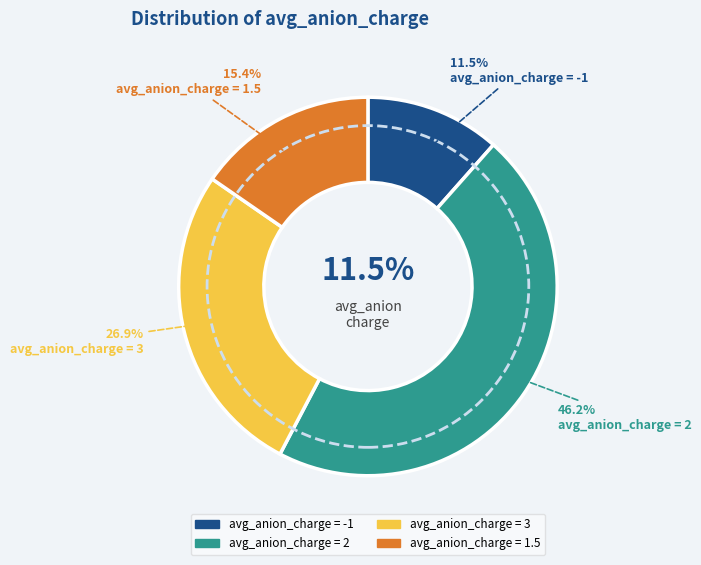

Is there a majority slice in this chart?

No